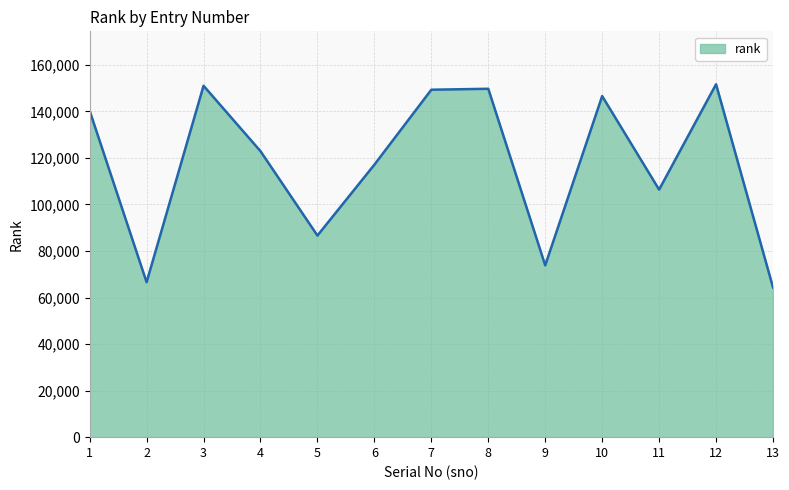

Count the number of data series in this chart.

1